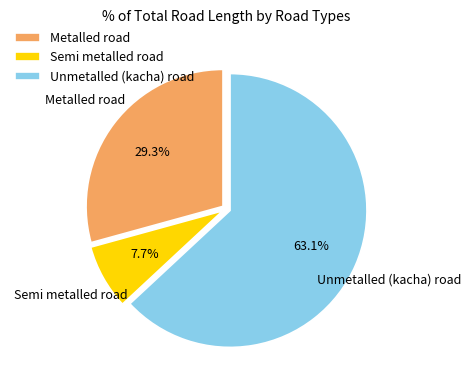

Which has a higher value, Semi metalled road or Metalled road?

Metalled road